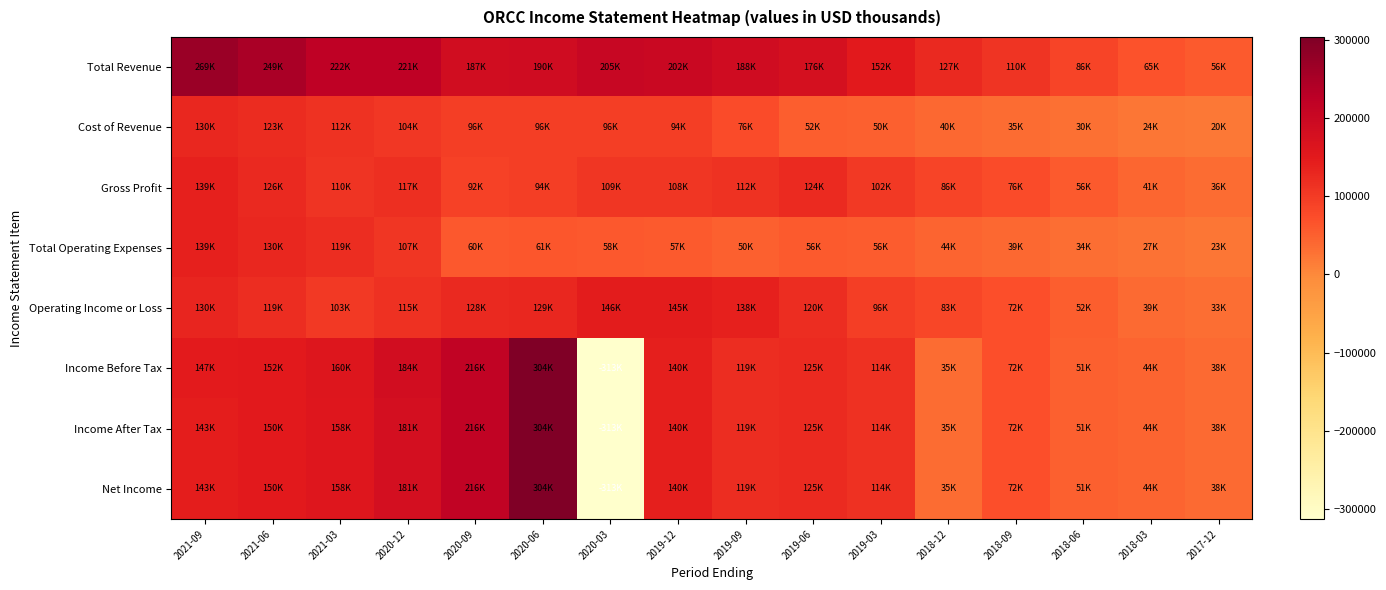

Which series has the largest total across all categories?

Total Revenue